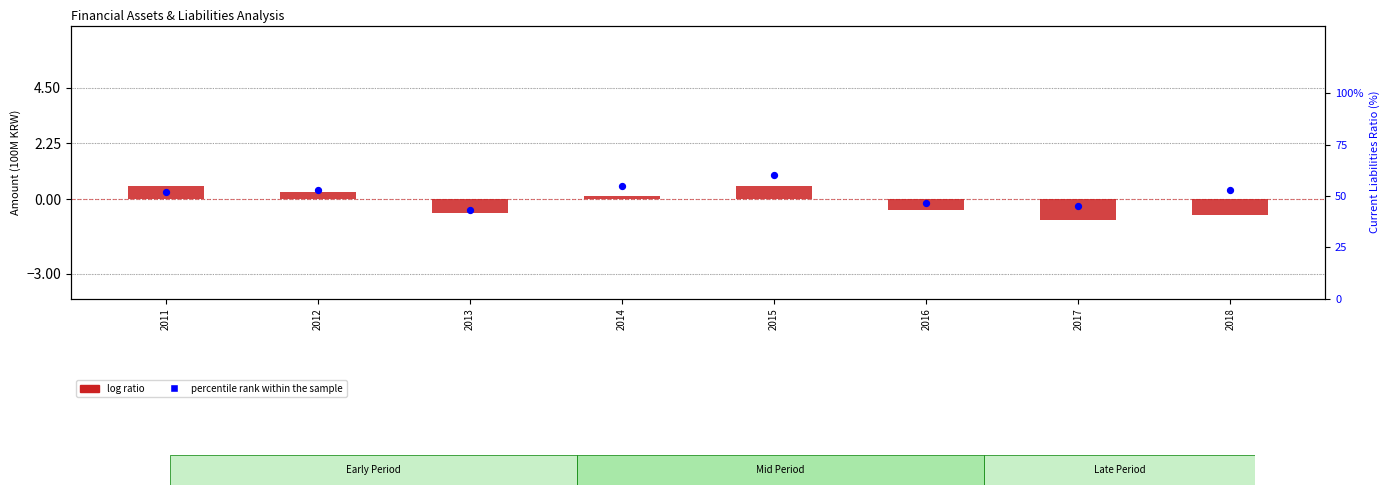

Which series has the largest Y range (max minus min)?

percentile rank within the sample